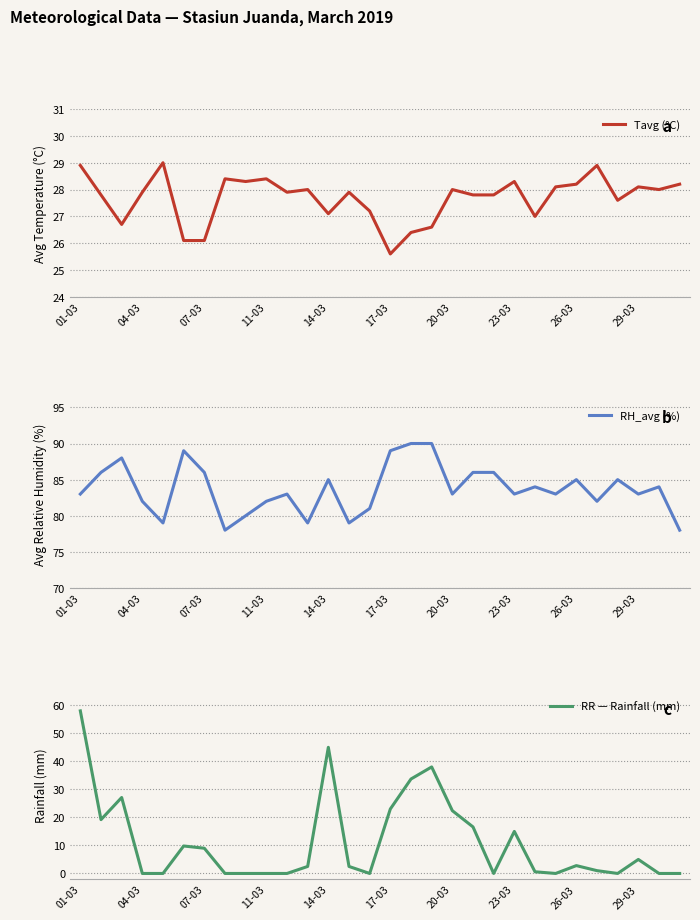

What is the minimum value for Tavg (°C)?

25.6